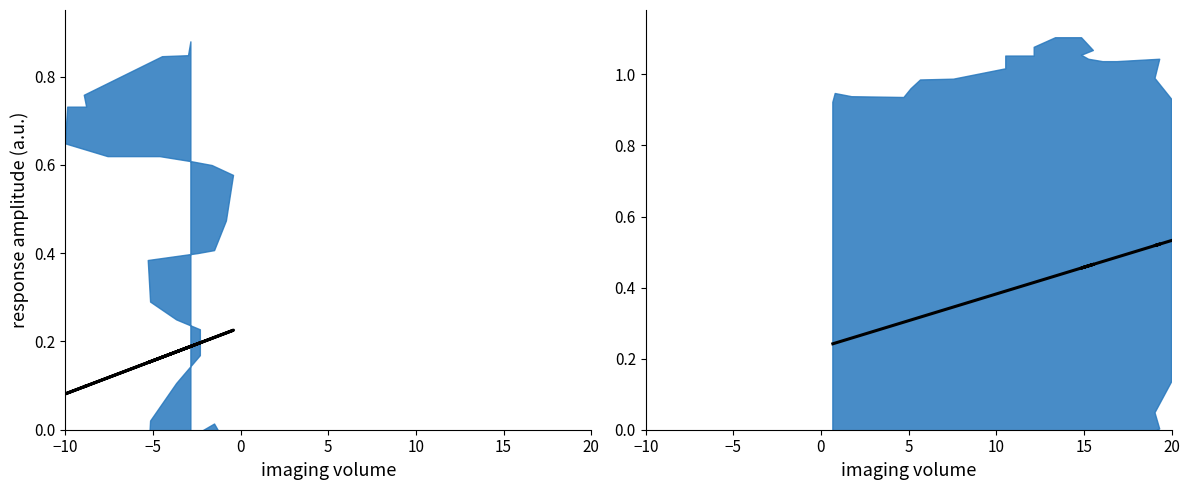

What is the maximum value shown in the chart?

0.5